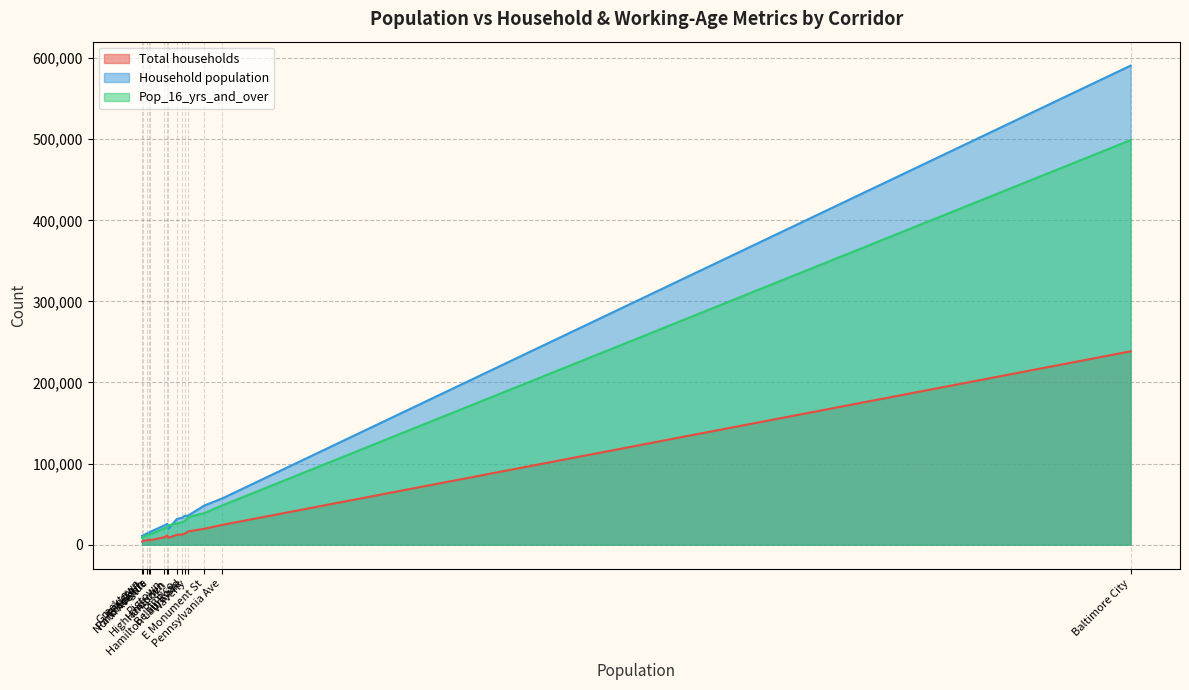

Which series has the largest range (max minus min)?

Household population